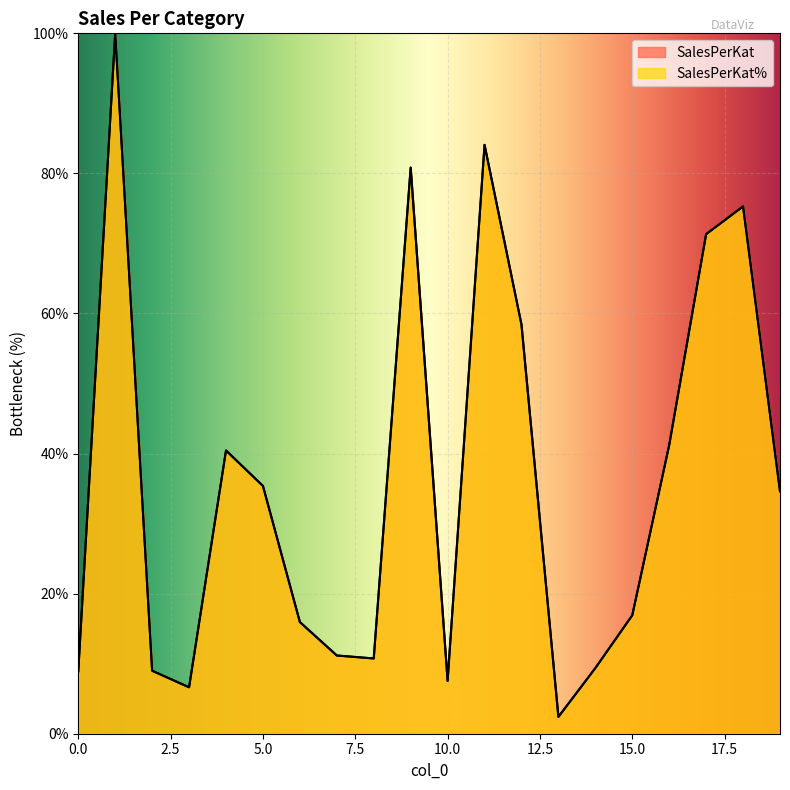

Which series has the widest spread of values?

SalesPerKat